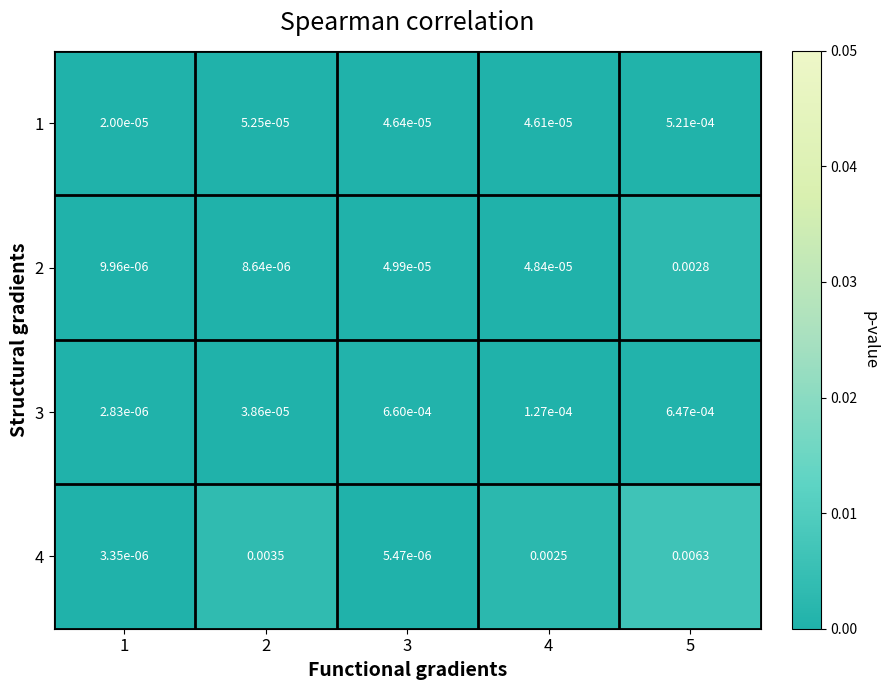

Is the value of 4 at 1 greater than the value of 1 at 2?

No